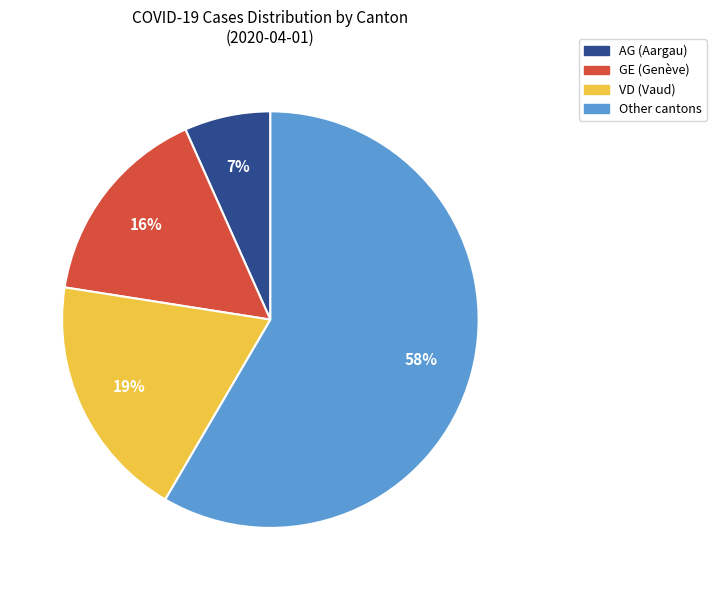

To the nearest percent, what is the average slice percentage?

25%